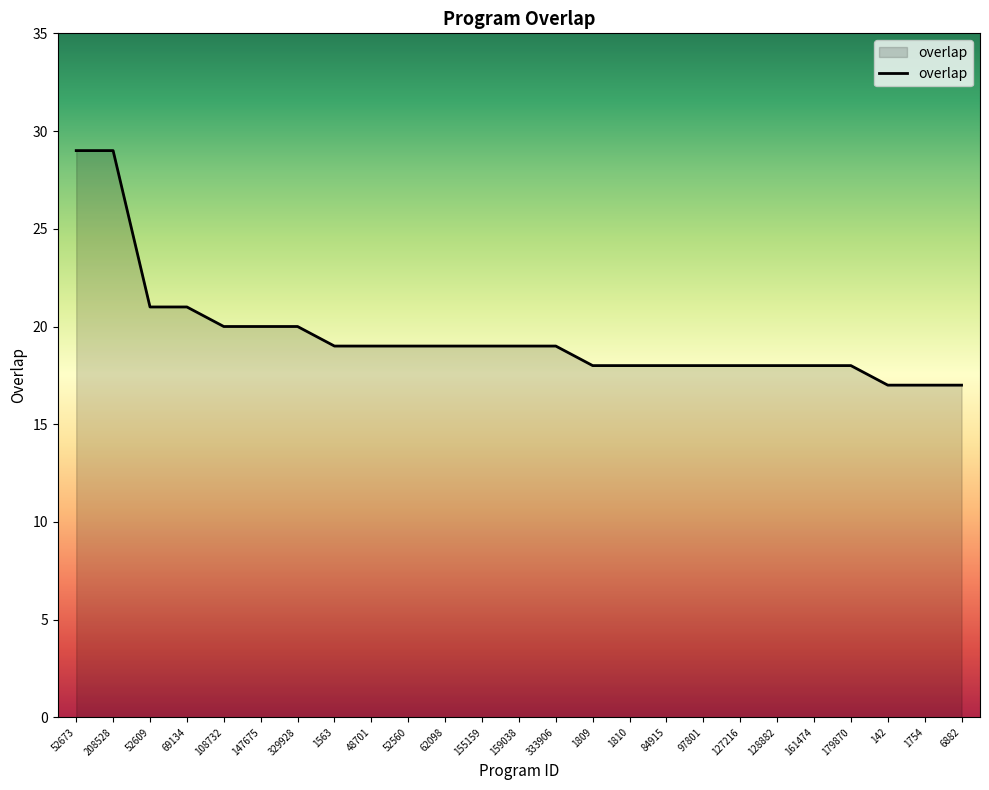

What is the change in value from 52673 to 1809?

-11